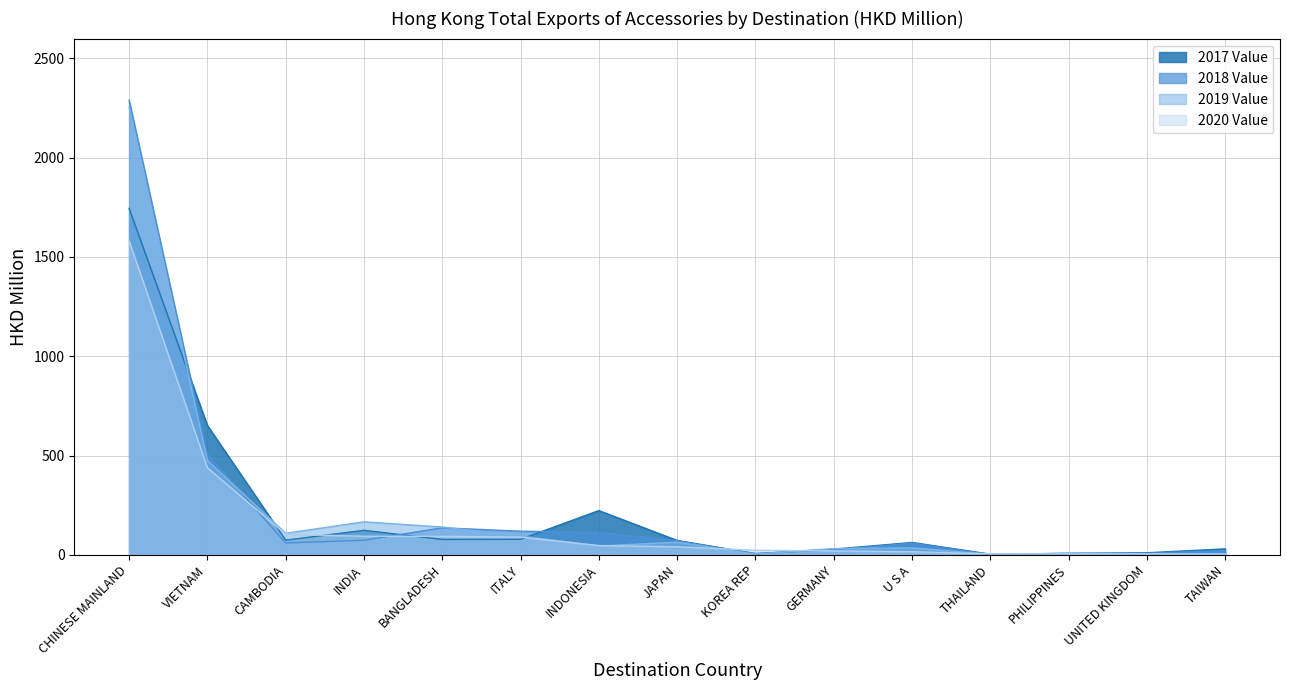

What is the minimum value for HKD Million?

3.2